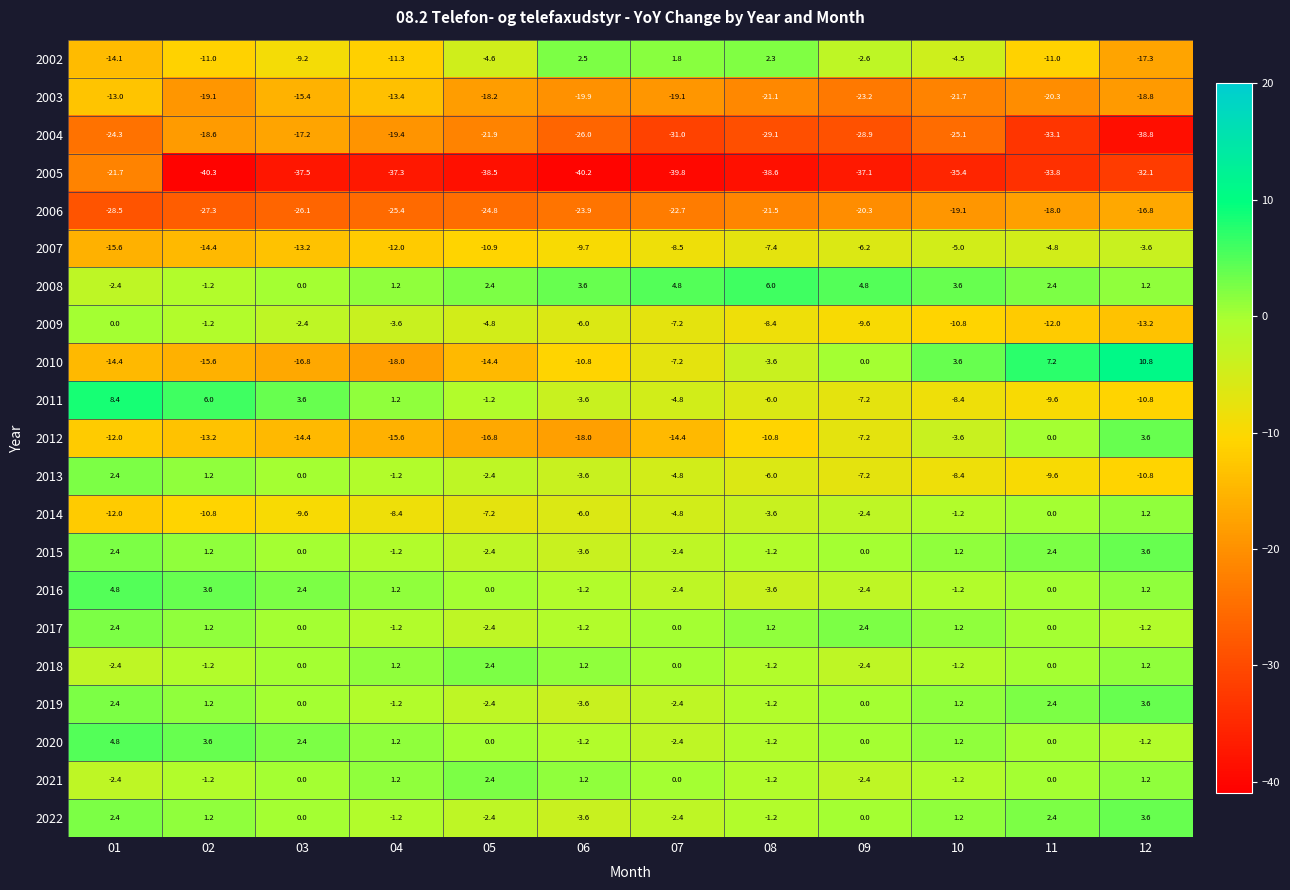

True or false: 2004 has a value of -54.4 at 12.

False